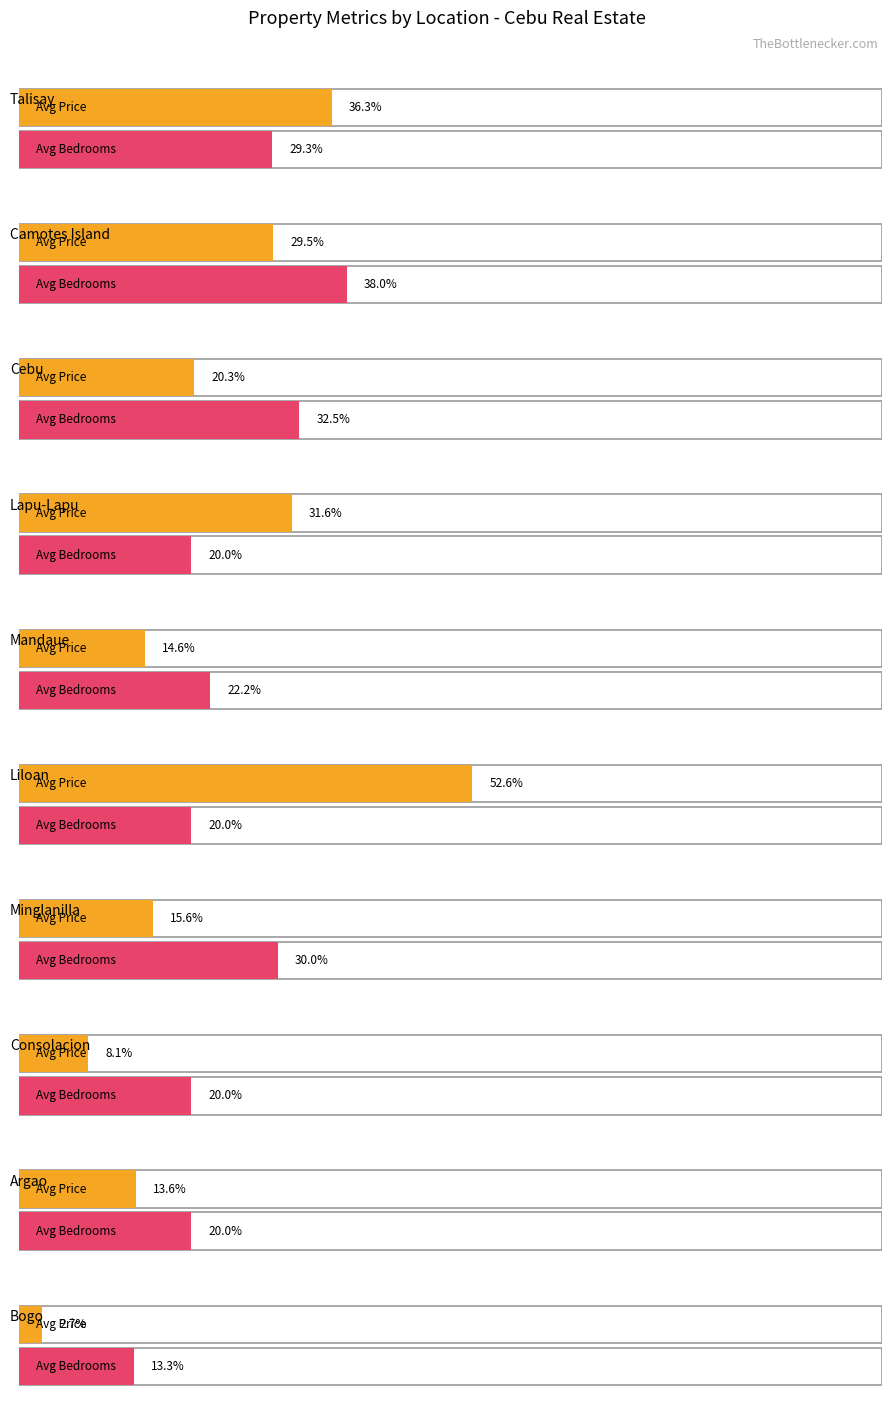

How many categories are shown in the chart?

10